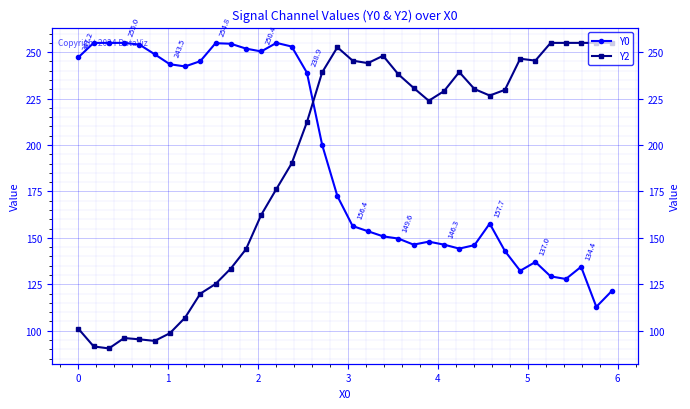

List the series in order of their overall mean, highest first.

Y0, Y2